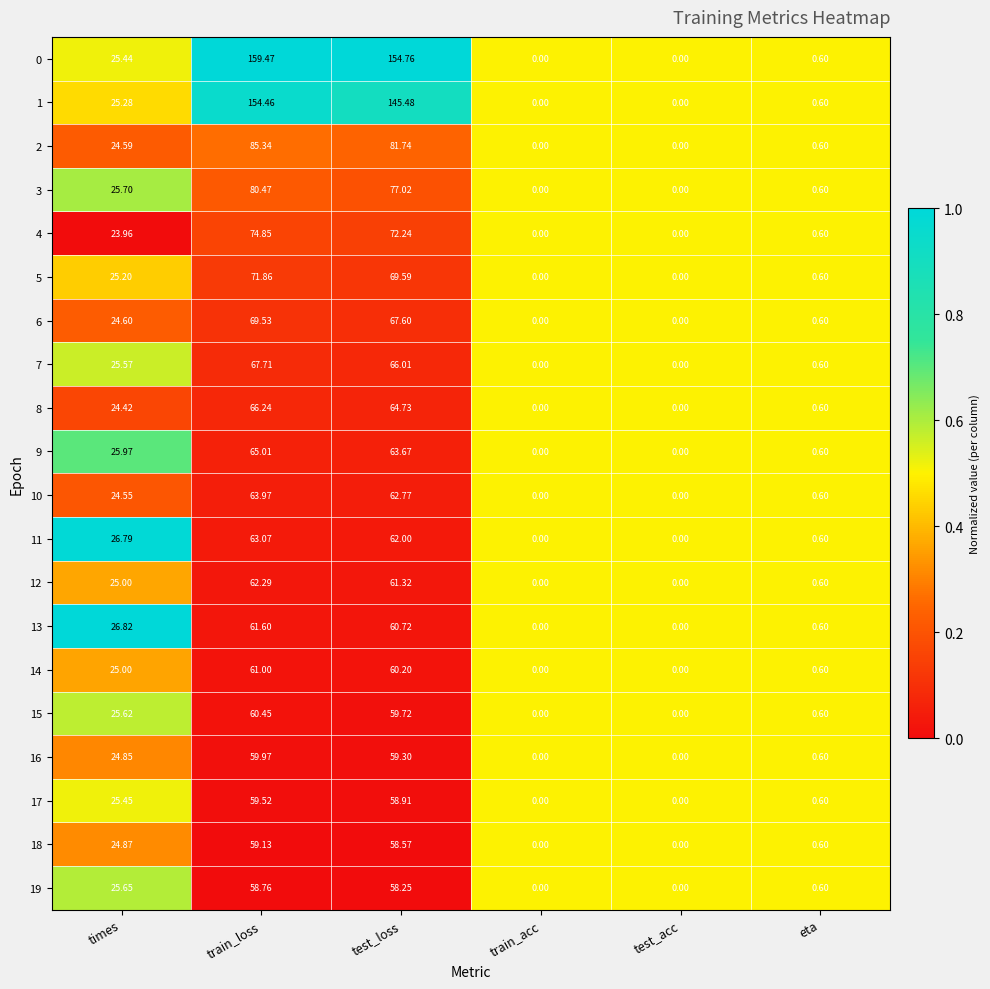

Which series has the largest range (max minus min)?

0